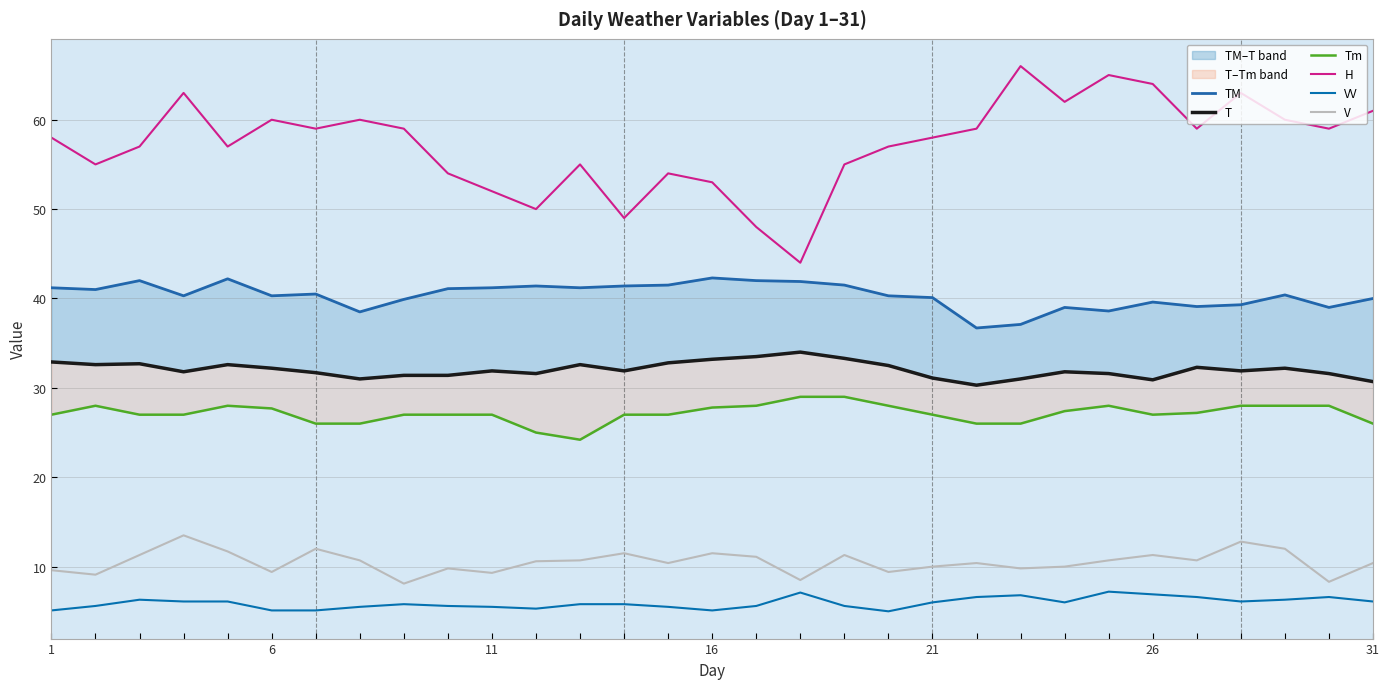

True or false: VV and Tm intersect in this chart.

False